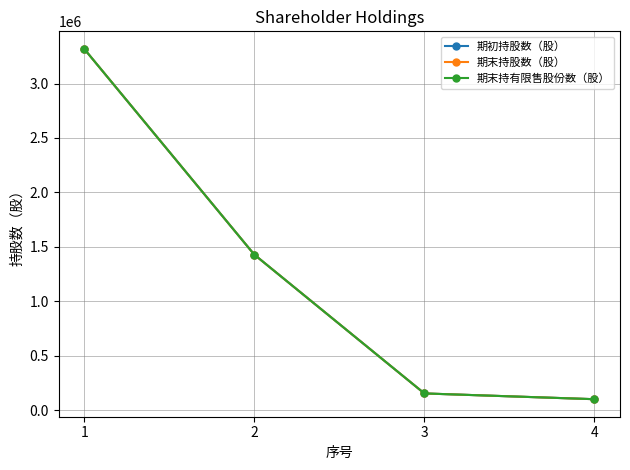

Which series has the largest range (max minus min)?

期初持股数（股）